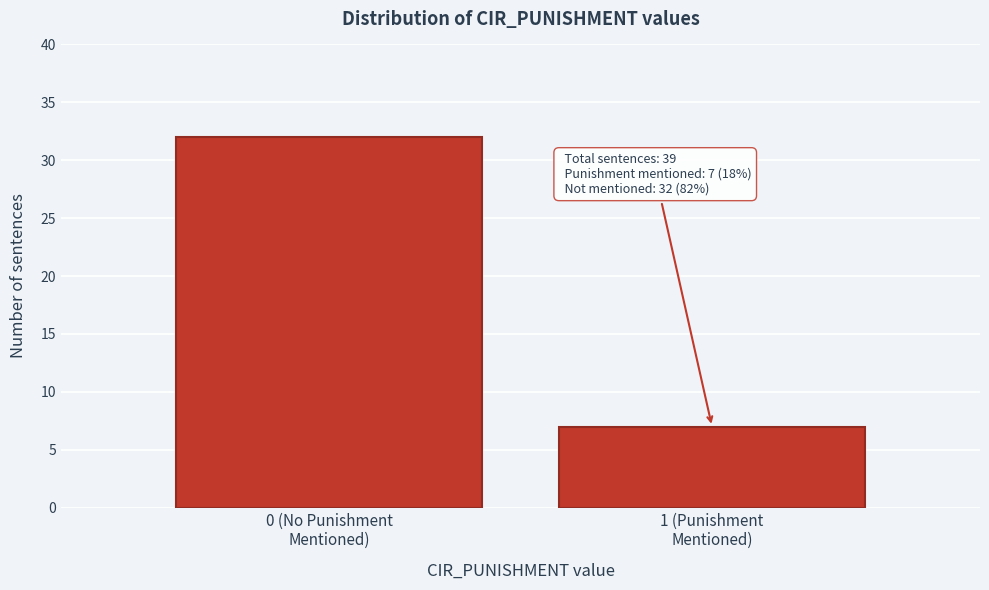

Reading right to left, list all the values displayed in this chart.

7	32